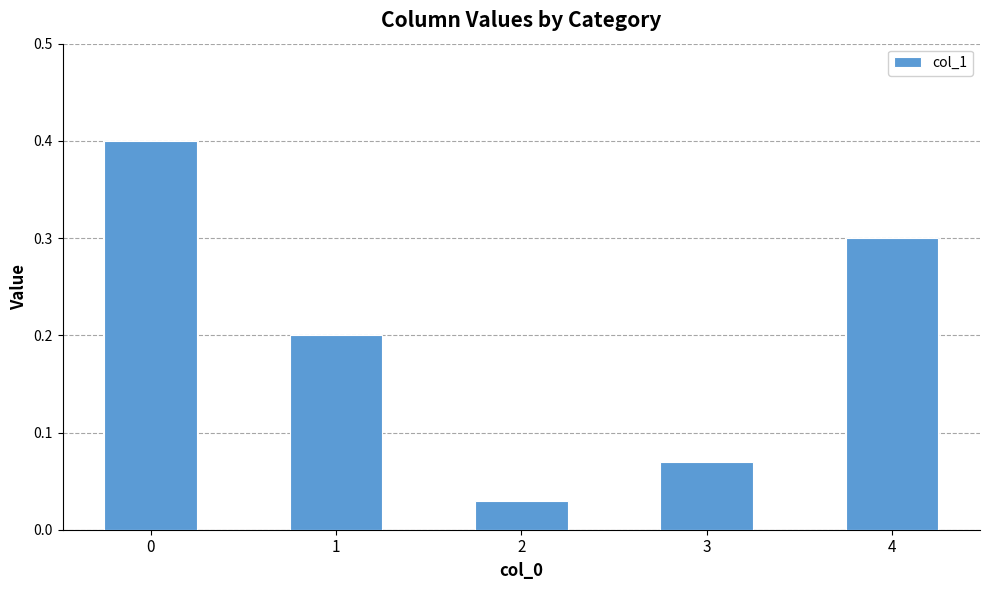

What is the difference between the maximum and minimum values?

0.4